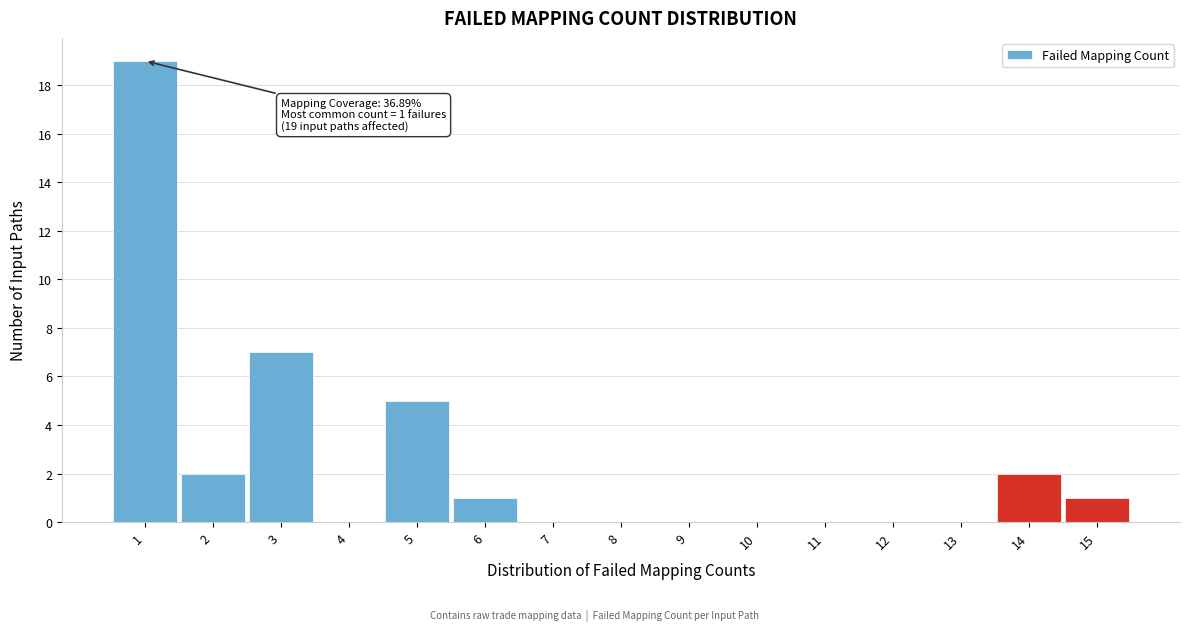

Over which range of the x-axis is the bar tallest?

0.5 to 1.5